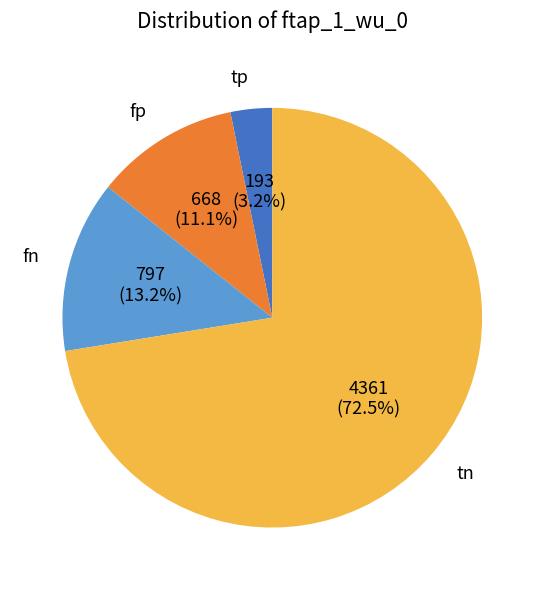

To the nearest percent, what is the average slice percentage?

25%